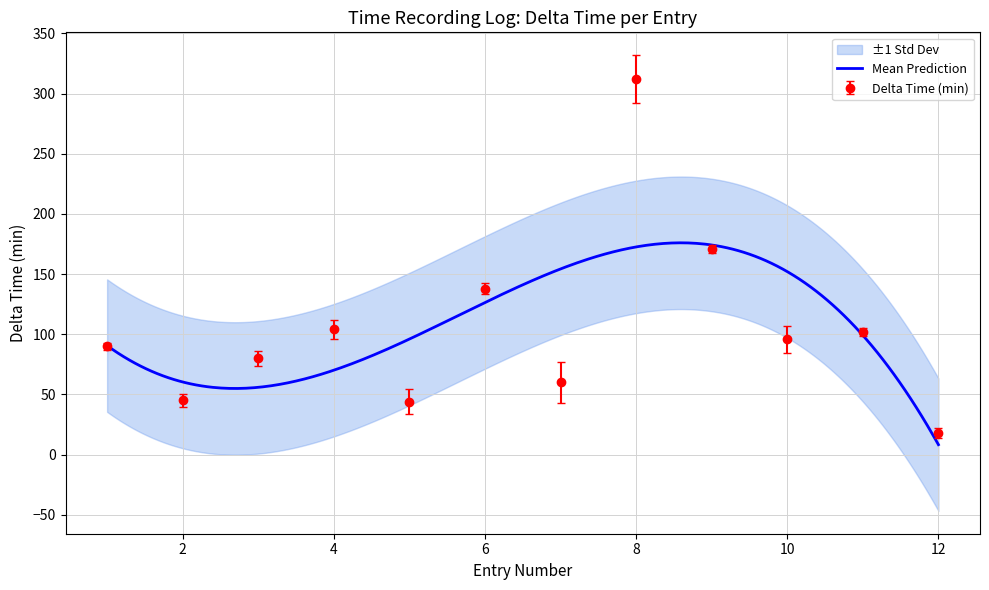

What is the average value?

105